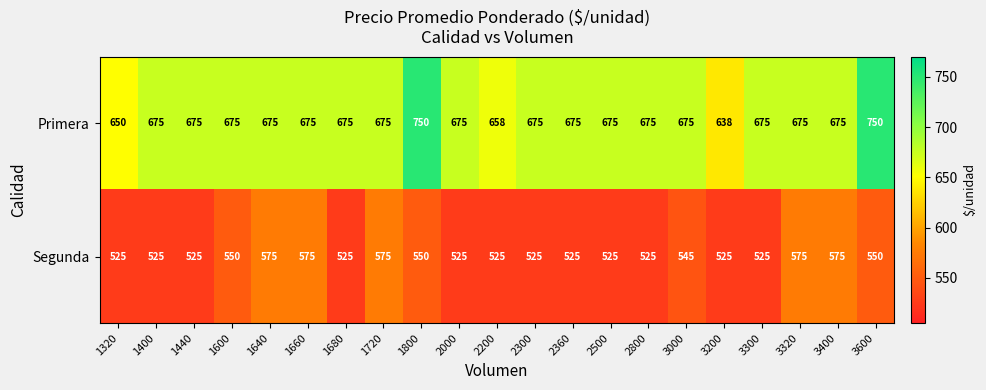

True or false: Segunda has a value of 117 at 3000.

False